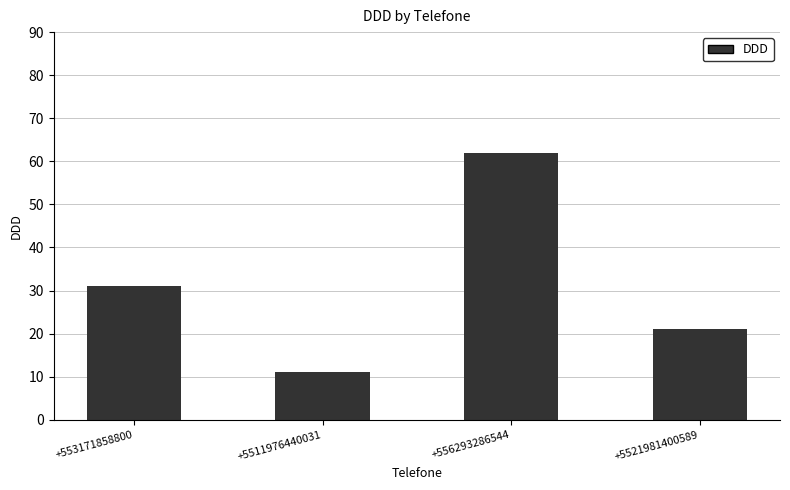

Which has a higher value, +553171858800 or +5511976440031?

+553171858800